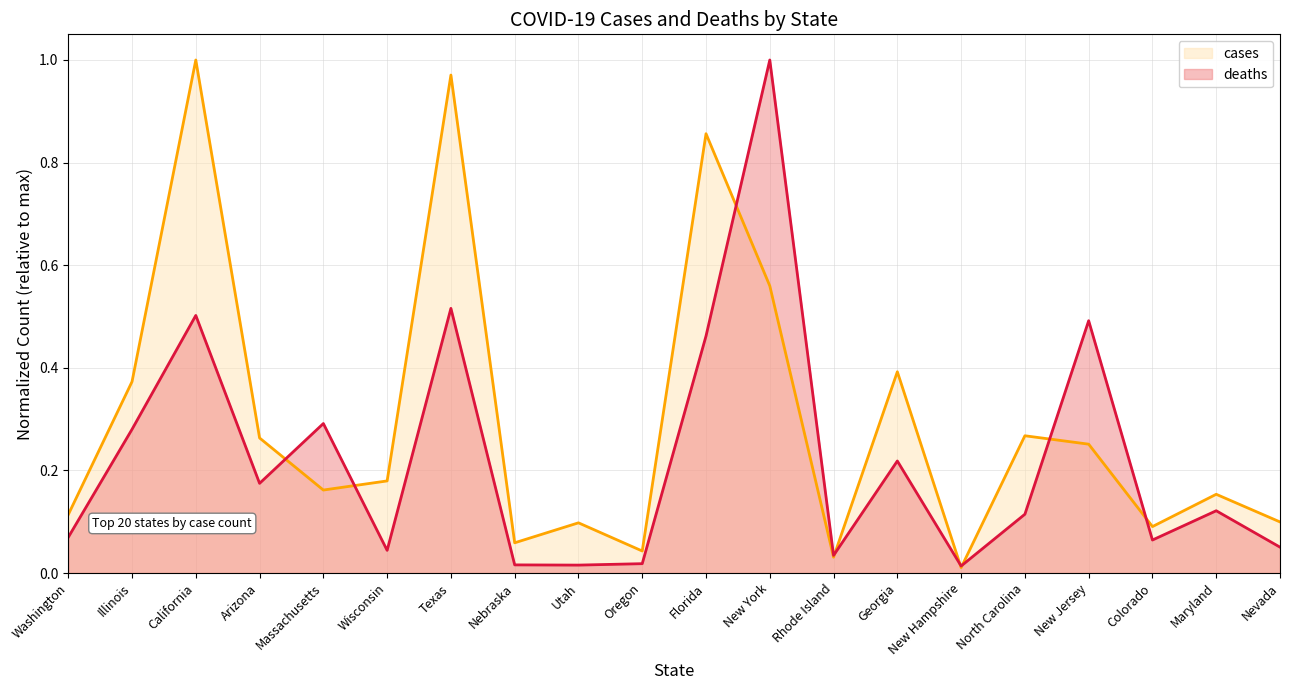

List the series in order of their peak value, highest first.

cases, deaths